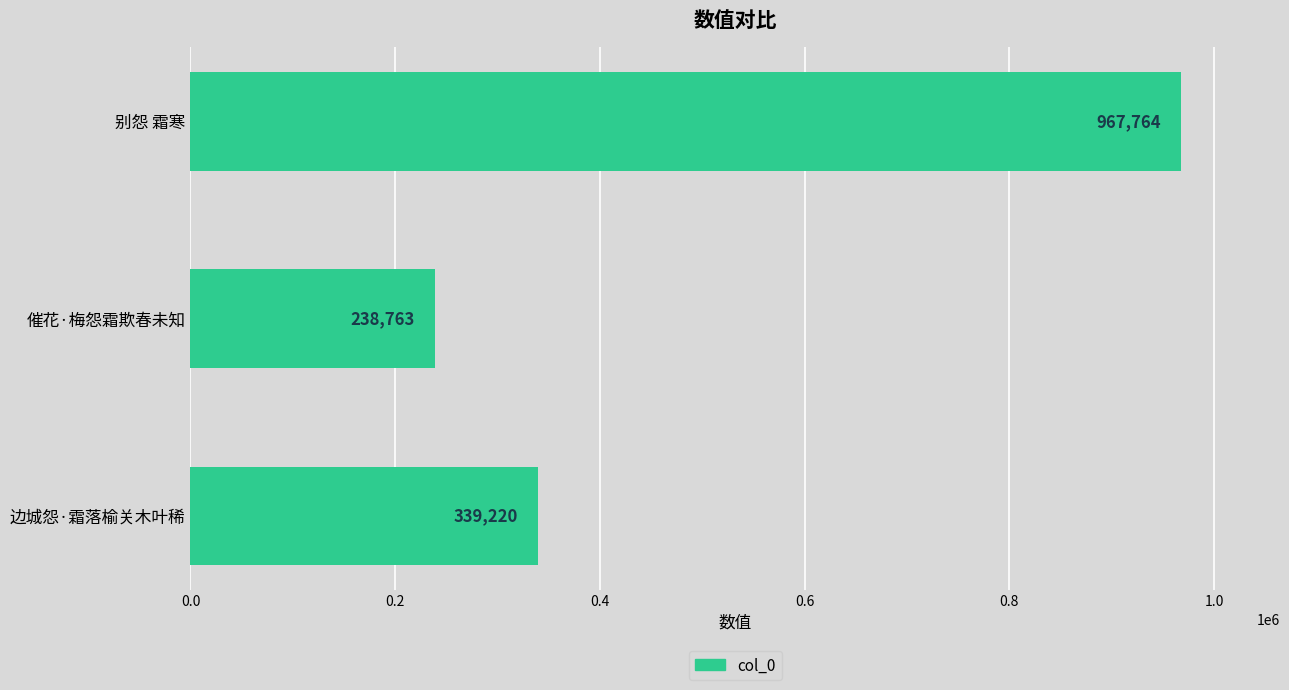

What is the change in value from 边城怨·霜落榆关木叶稀 to 催花·梅怨霜欺春未知?

-100457